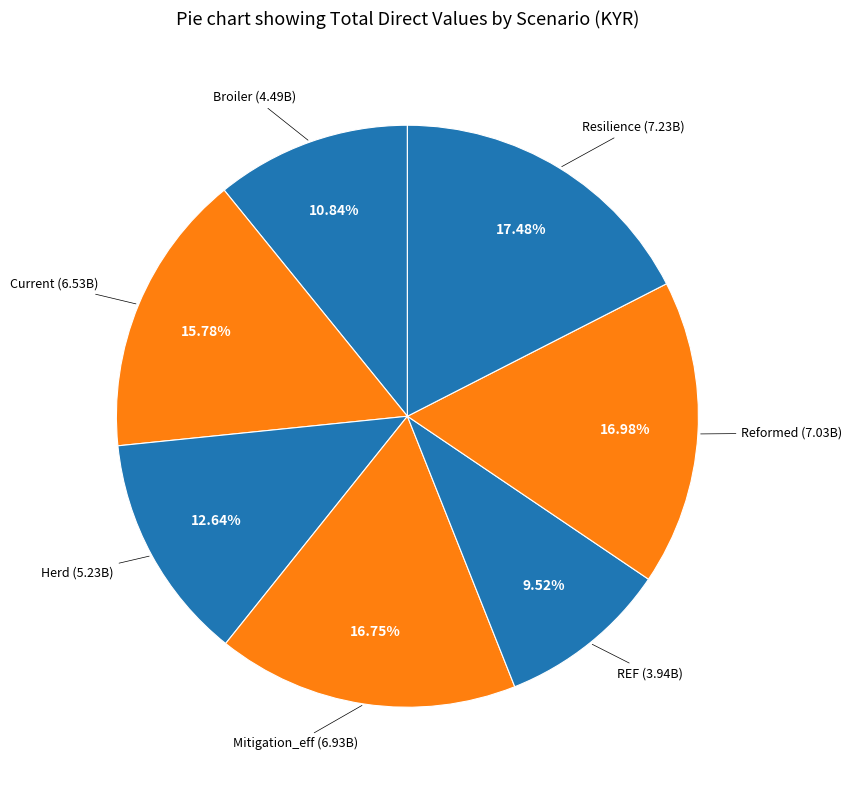

What is the ratio of the value at Herd to the value at Resilience?

0.7